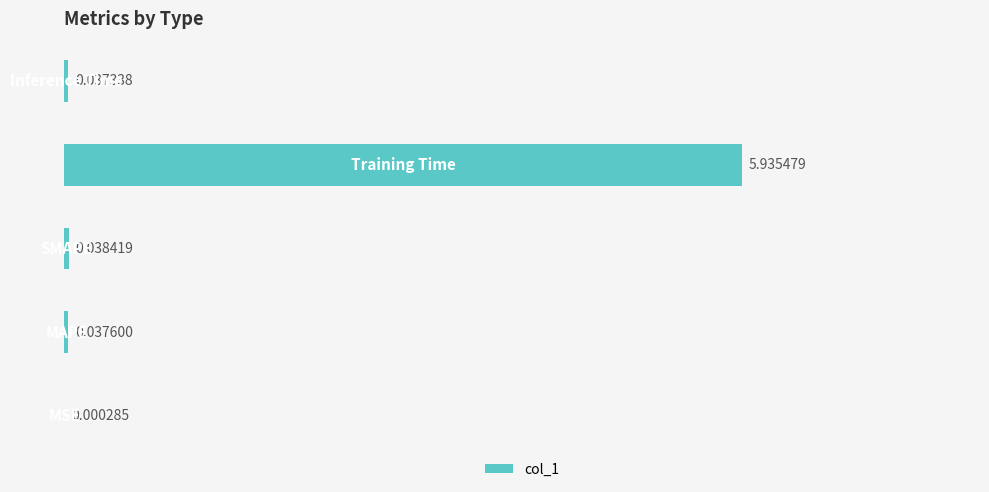

What is the sum of all values?

6.0